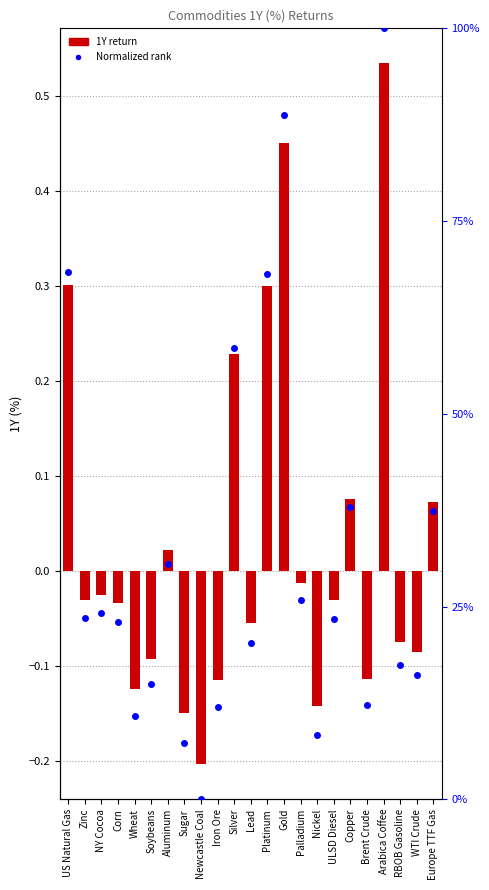

What is the value of the 1Y (%) bar at the 9th from the left?

-0.2